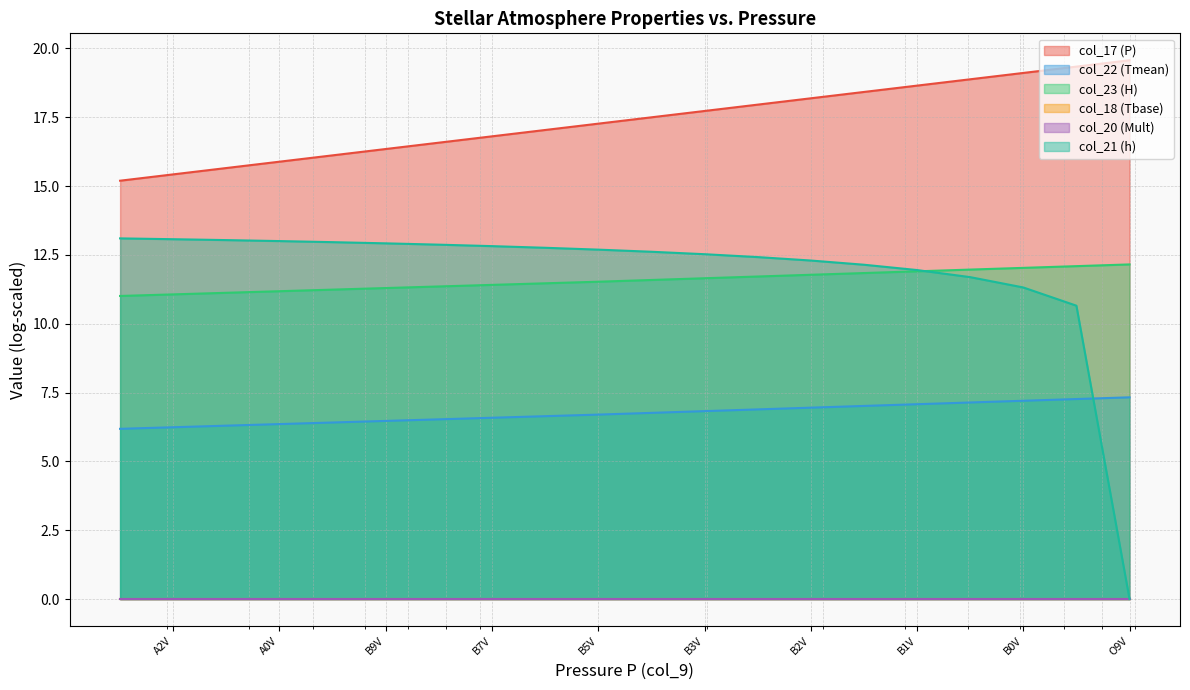

What is the sum of all col_23 (H) values?

231.4